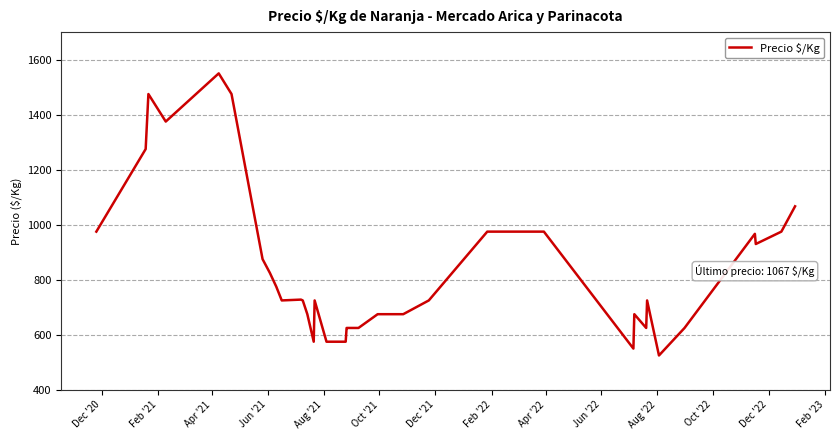

What is the minimum value shown in the chart?

525